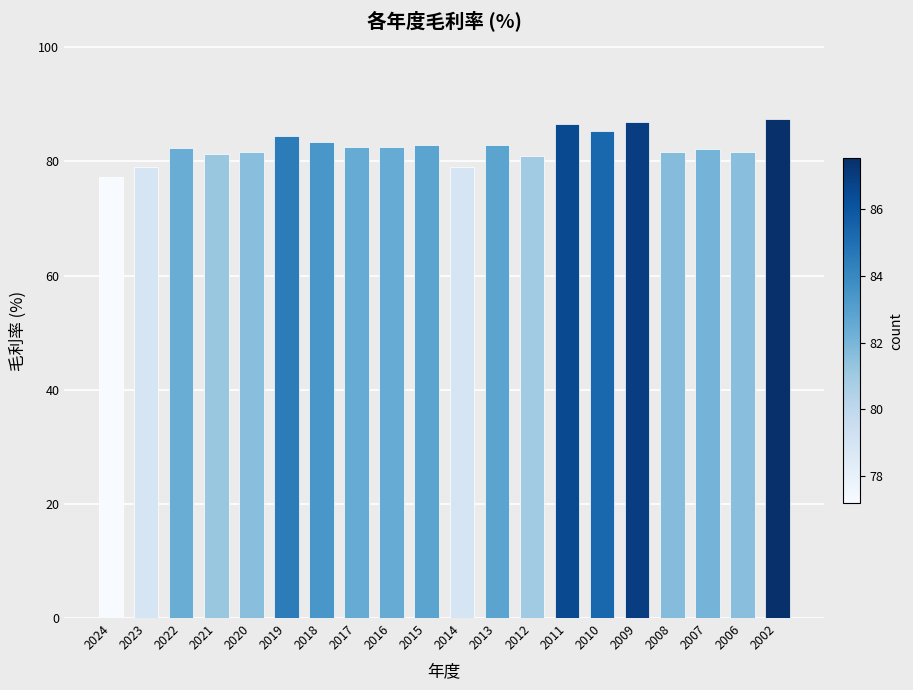

What is the average value?

82.6